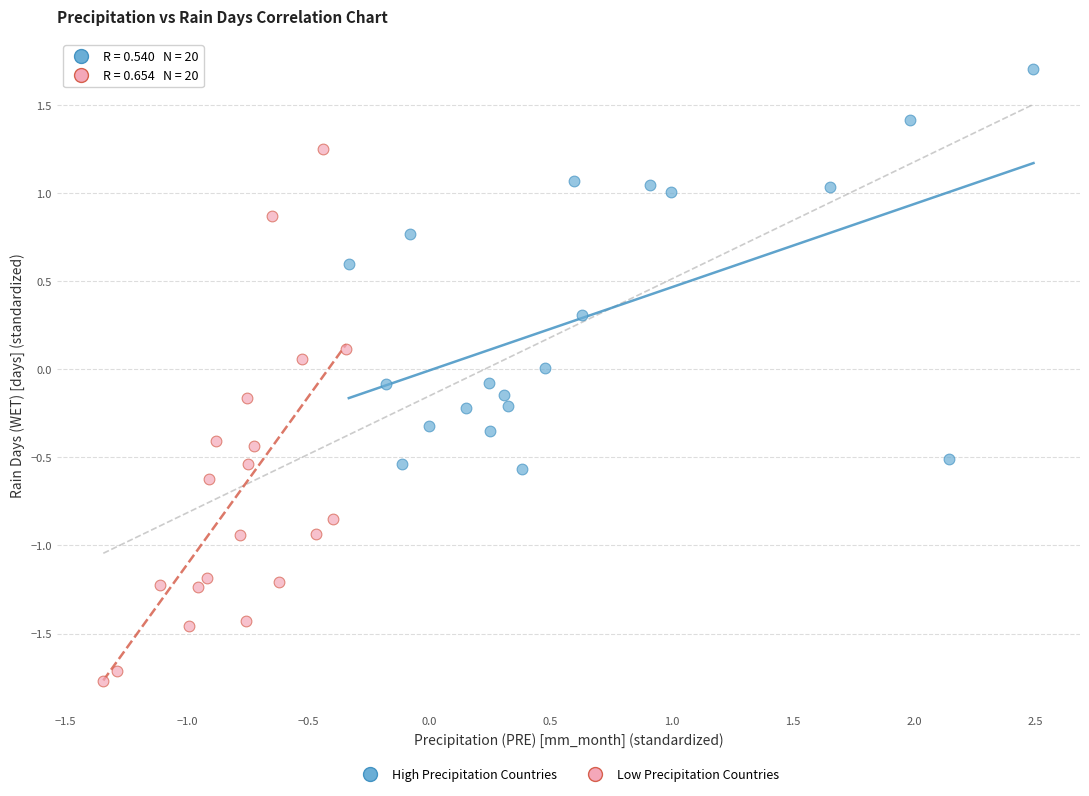

Which series reaches the maximum Y coordinate?

High Precipitation Countries